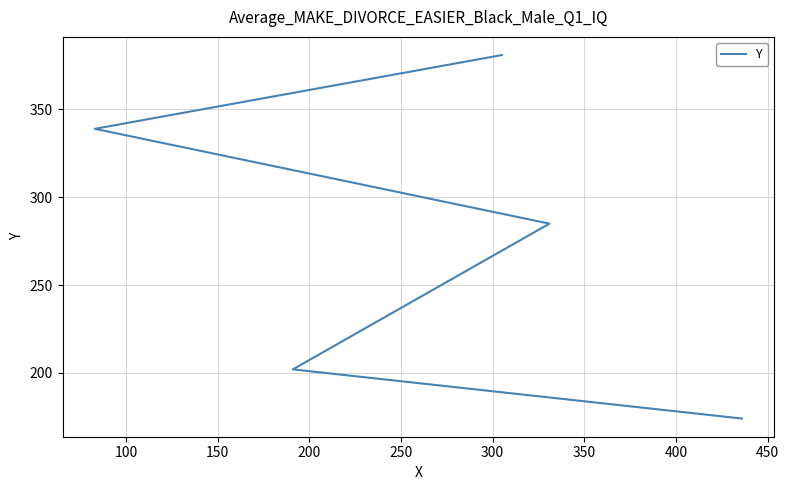

The value at 150 is 91. True or false?

False